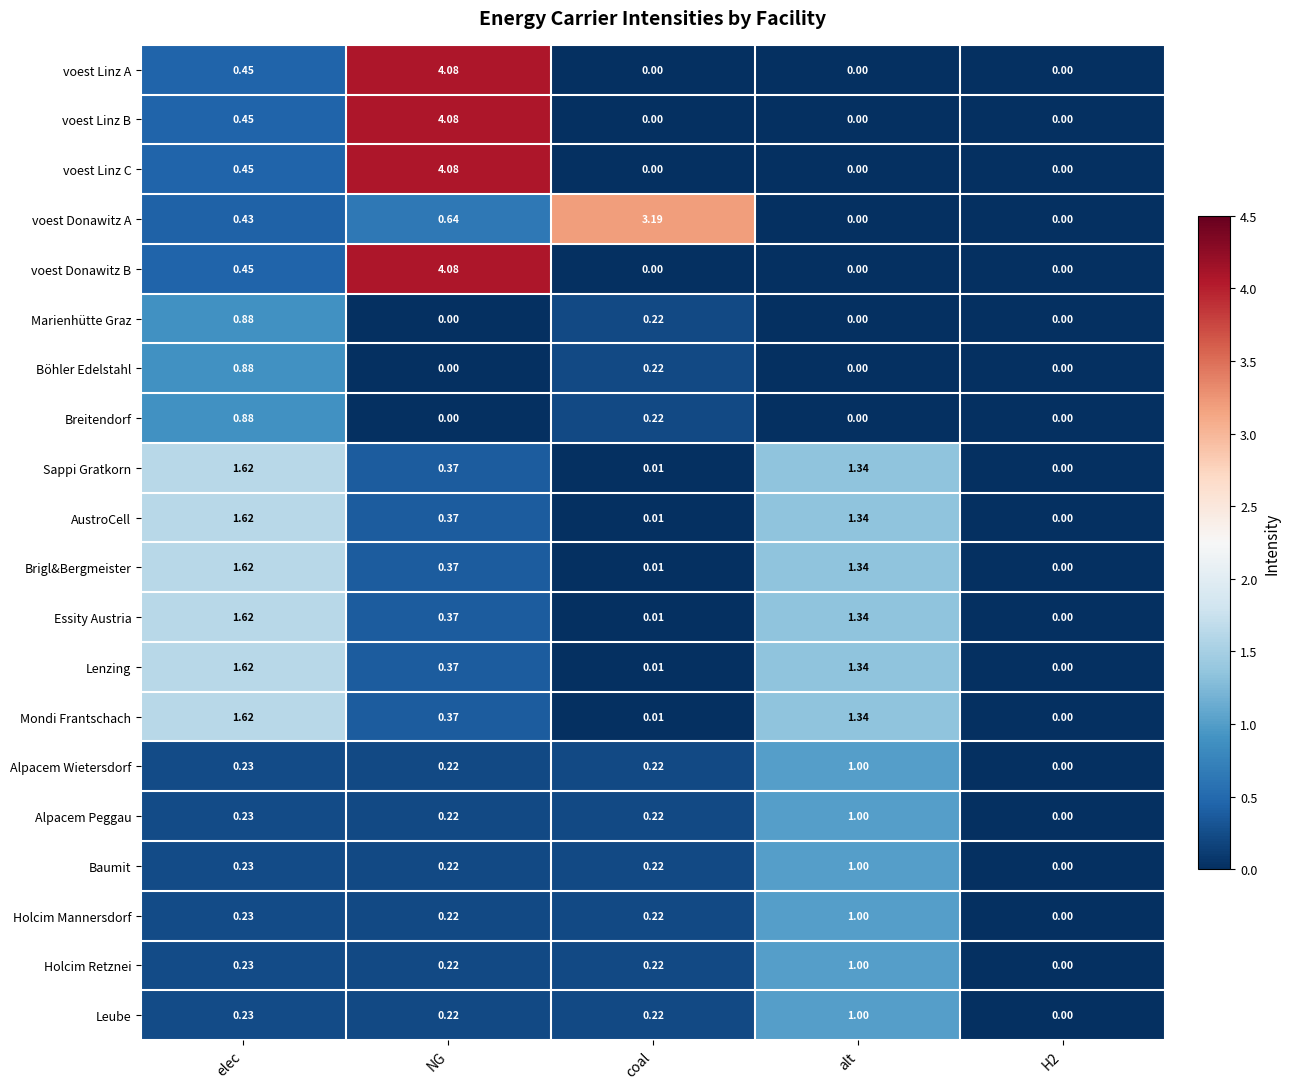

At which category is the sum across all series the highest?

NG